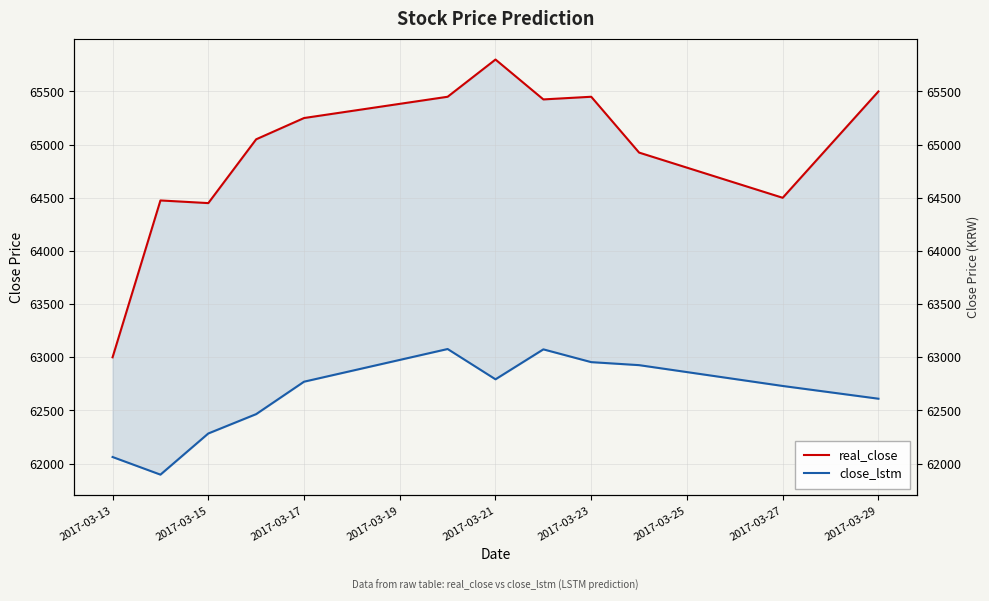

Which series has the largest total across all categories?

real_close